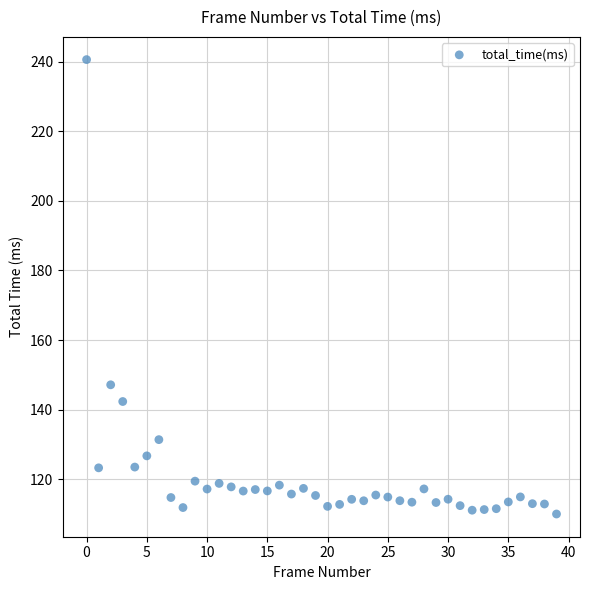

What is the range of Y values (max minus min)?

130.6